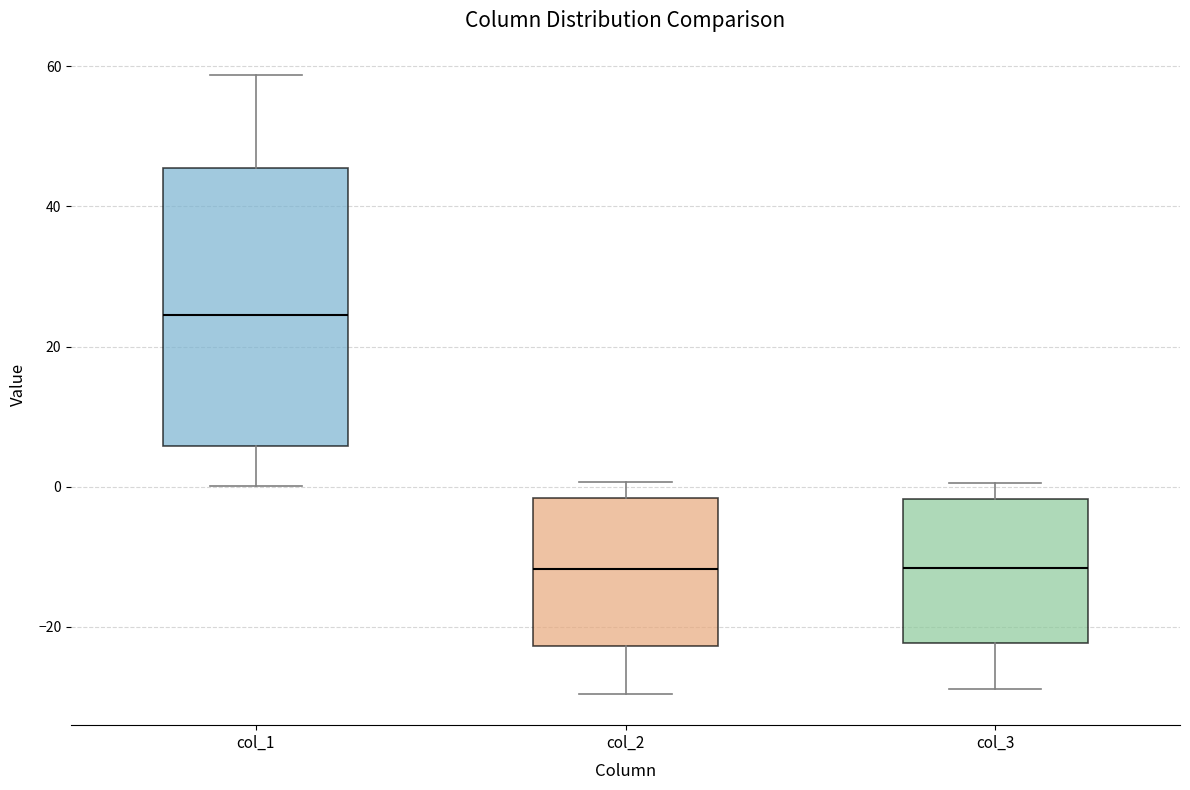

Reading left to right, read every box against the y-axis: the position of its median line, the range the box covers, and the ends of its whiskers. The values are not printed on the chart, so give them approximately, as read against the axis.

col_1: median 24, box 6 to 46, whiskers 0 to 58
col_2: median -12, box -22 to -2, whiskers -30 to 0
col_3: median -12, box -22 to -2, whiskers -28 to 0